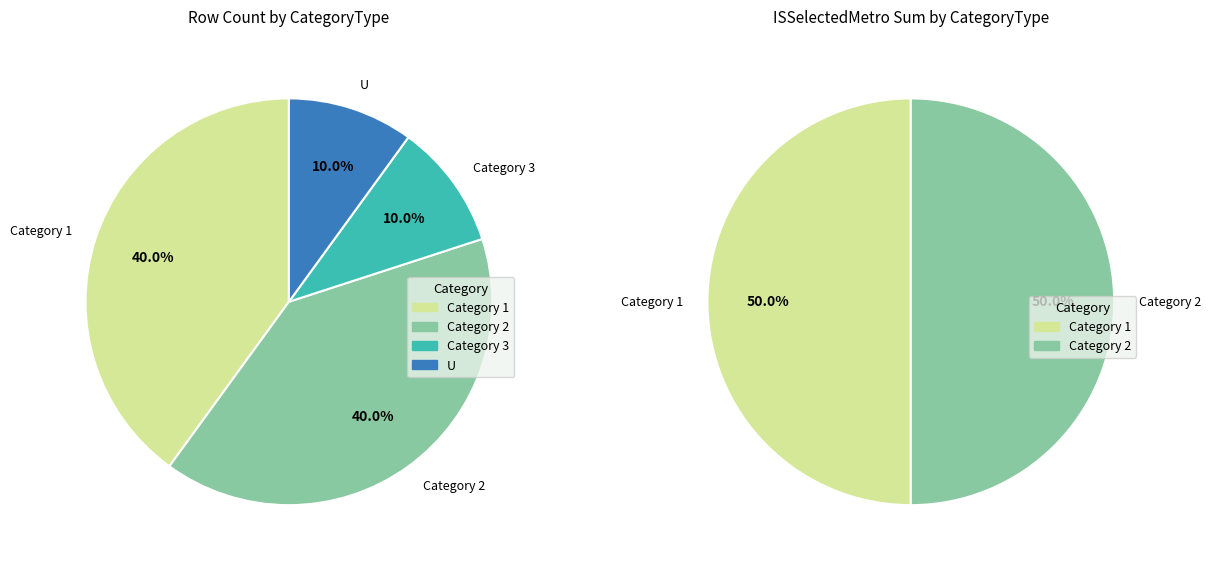

Which slice is the largest?

Category 1